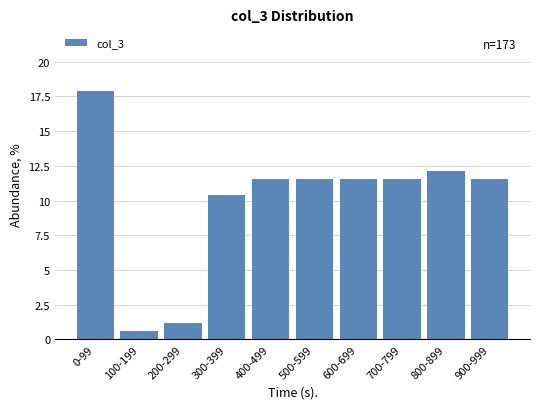

Reading right to left, list all the values displayed in this chart.

11.6	12.1	11.6	11.6	11.6	11.6	10.4	1.2	0.6	17.9